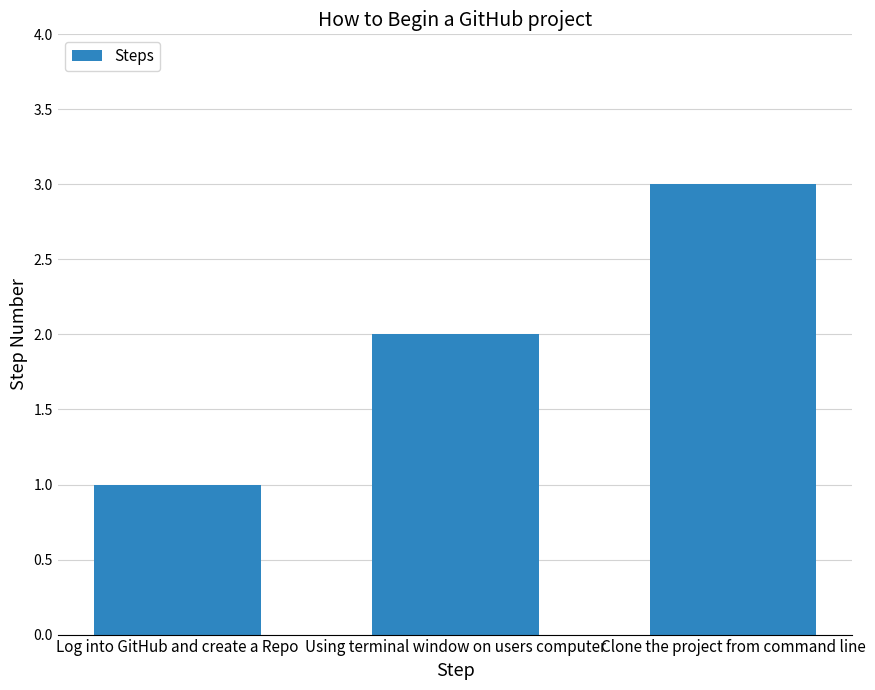

Rank the categories by value from lowest to highest.

Log into GitHub and create a Repo, Using terminal window on users computer, Clone the project from command line